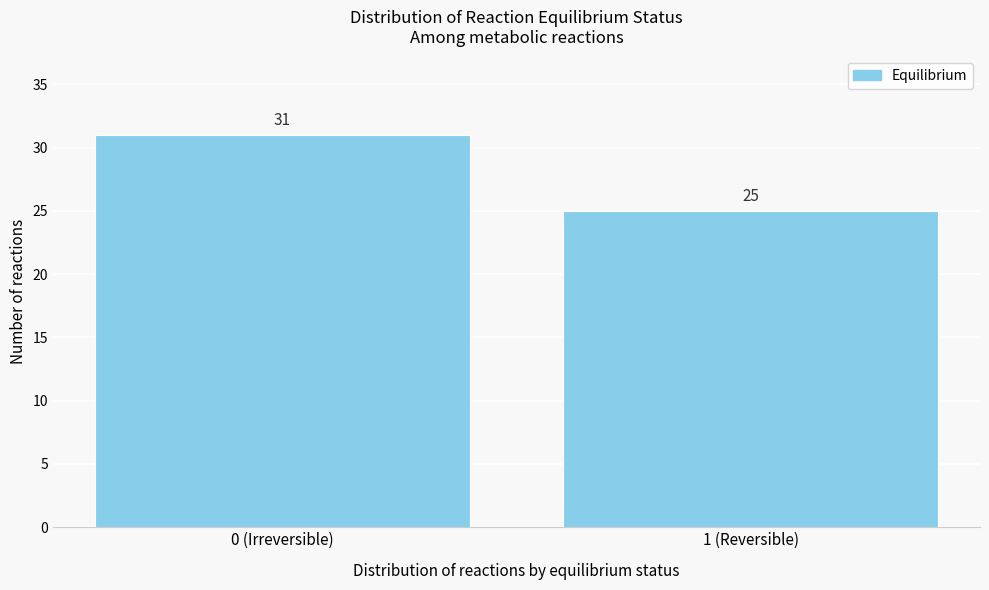

Reading left to right, what are all the values shown in this chart?

31	25